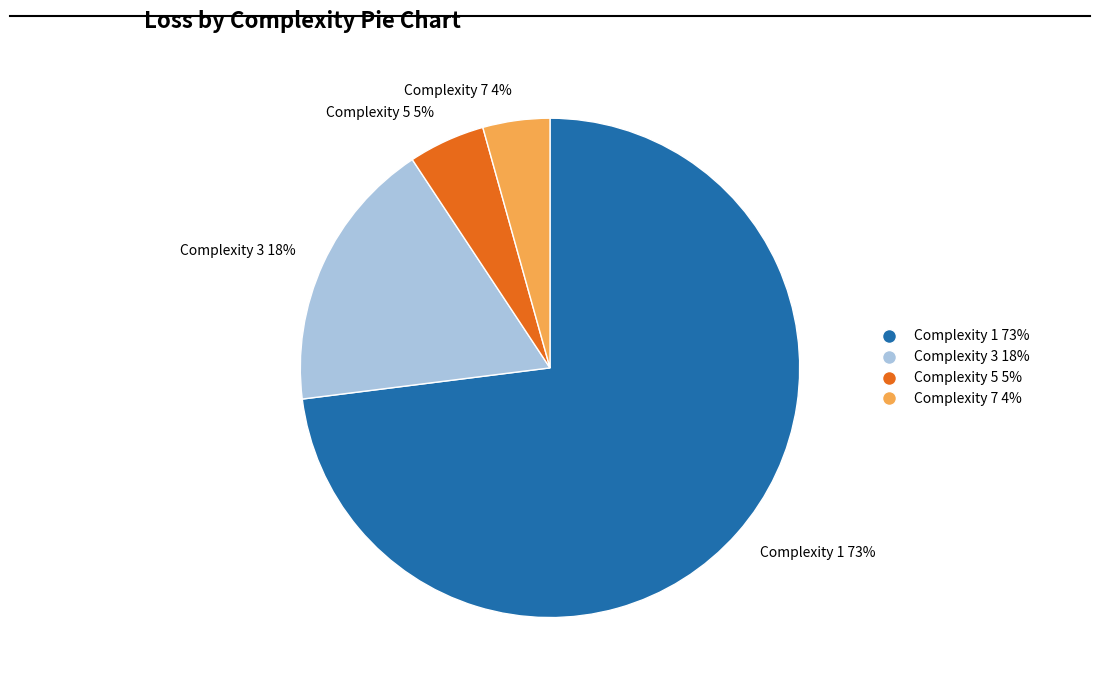

Is the sum of Complexity 1 and Complexity 3 greater than half?

Yes